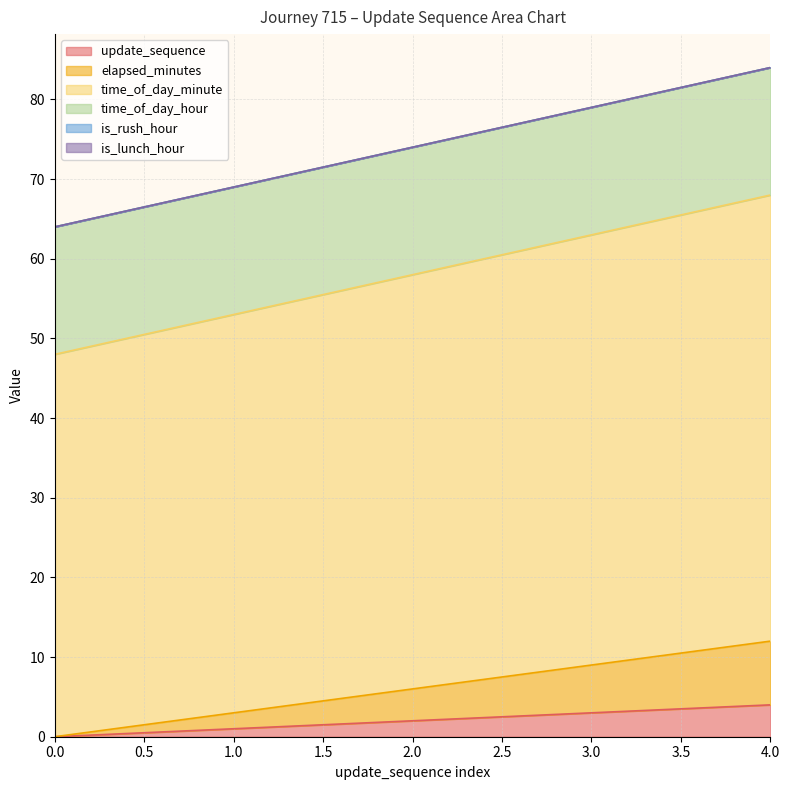

Does the chart display data point markers on the line(s)?

No